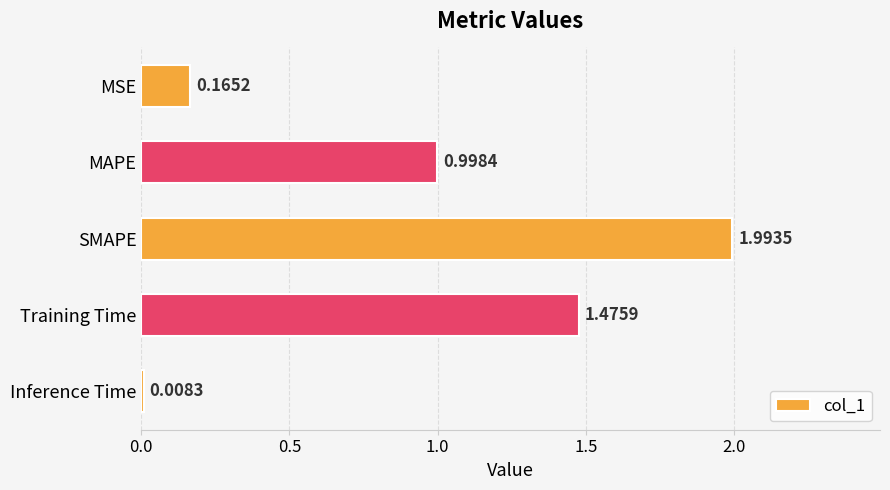

Rank the categories by value from lowest to highest.

Inference Time, MSE, MAPE, Training Time, SMAPE